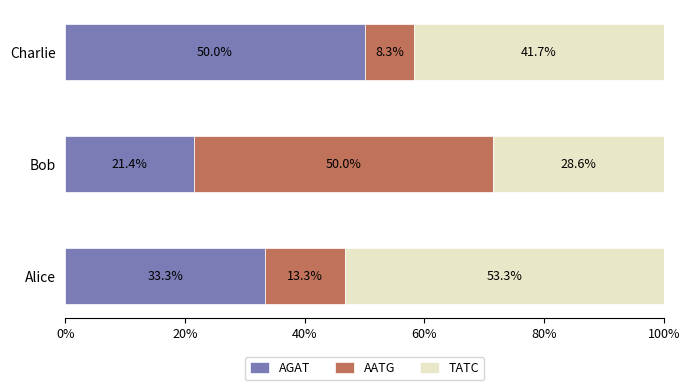

Rank the categories by AGAT value from lowest to highest.

Bob, Alice, Charlie